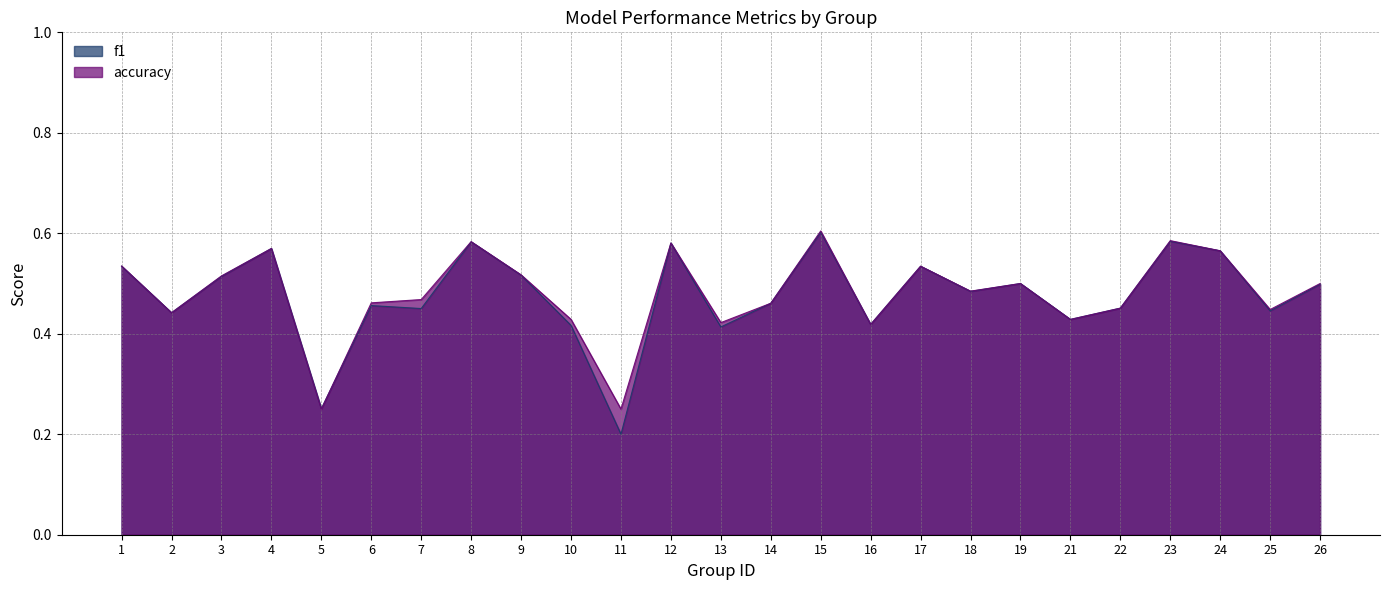

What is the value of the f1 point at the 7th from the left?

0.5